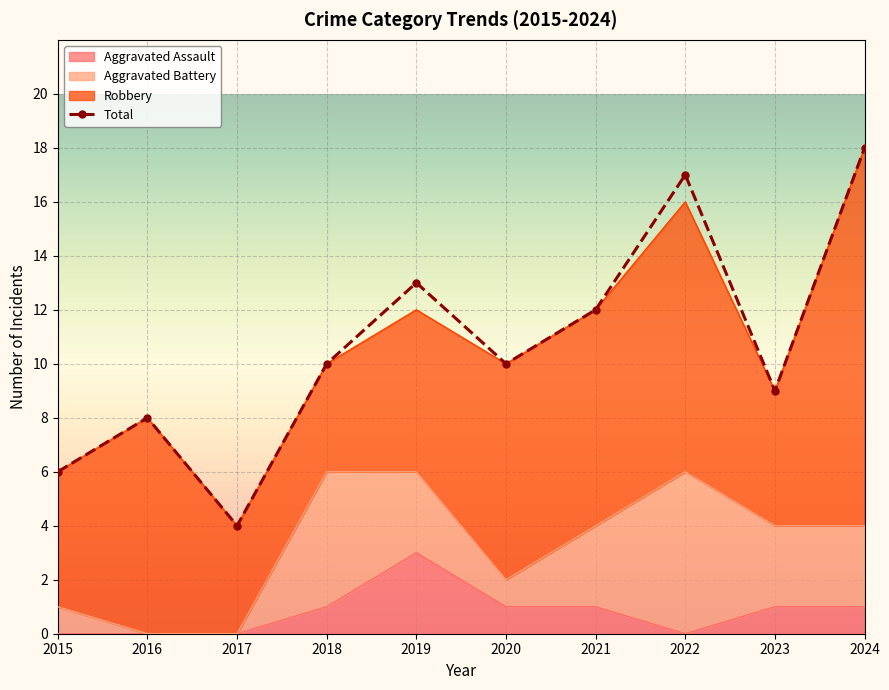

Which has a higher value, 2017 or 2021?

2021